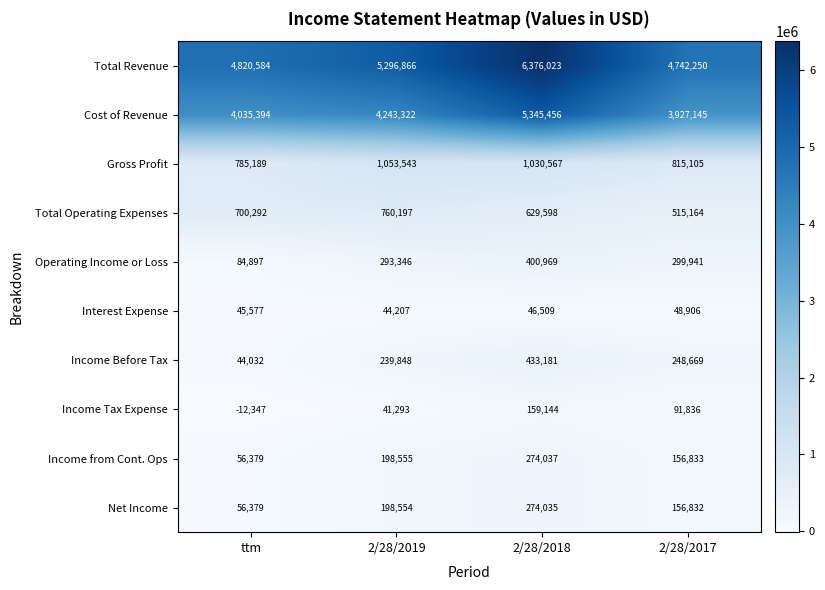

At which category is the sum across all series the highest?

2/28/2018